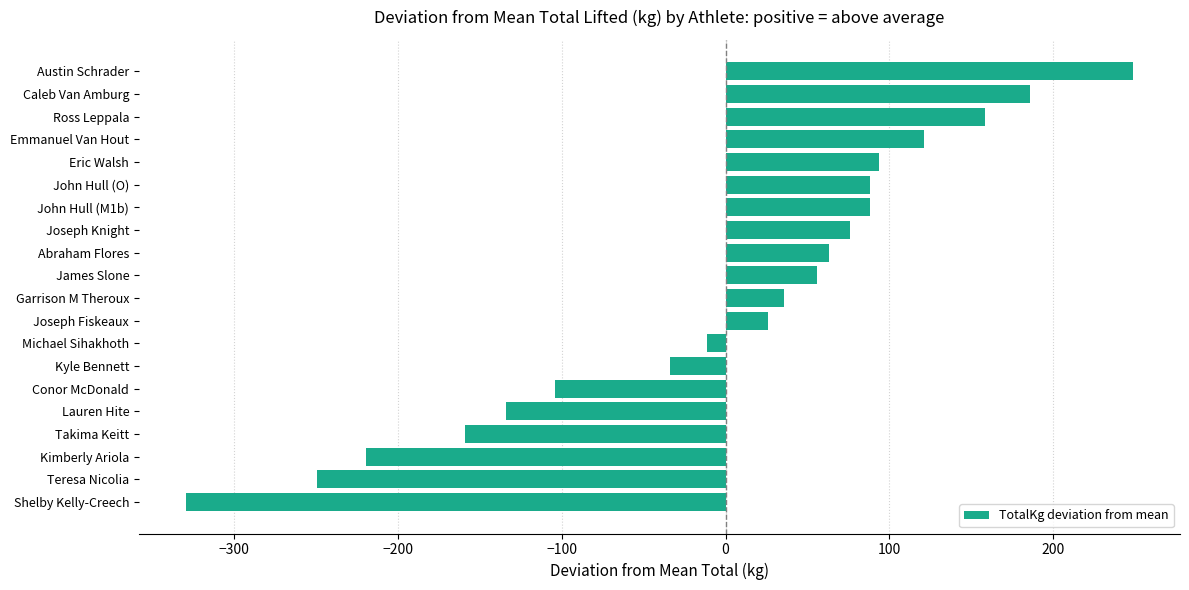

Reading top to bottom, list all the values displayed in this chart.

248.4	185.9	158.4	120.9	93.4	88.4	88.4	75.9	63.4	55.9	35.9	25.9	-11.6	-34.1	-104.1	-134.1	-159.1	-219.1	-249.1	-329.1